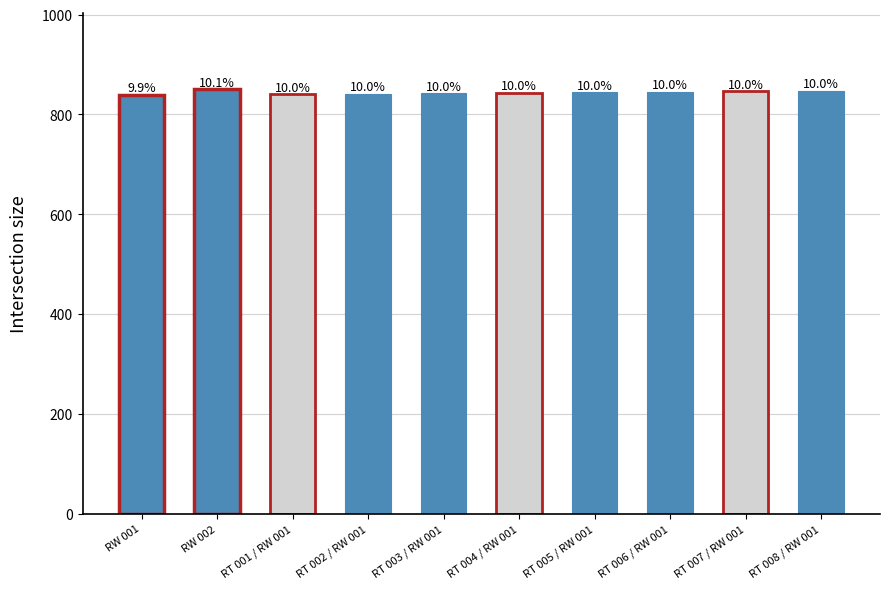

Approximately how many times larger is the value at RW 001 compared to RT 001 / RW 001?

1.0